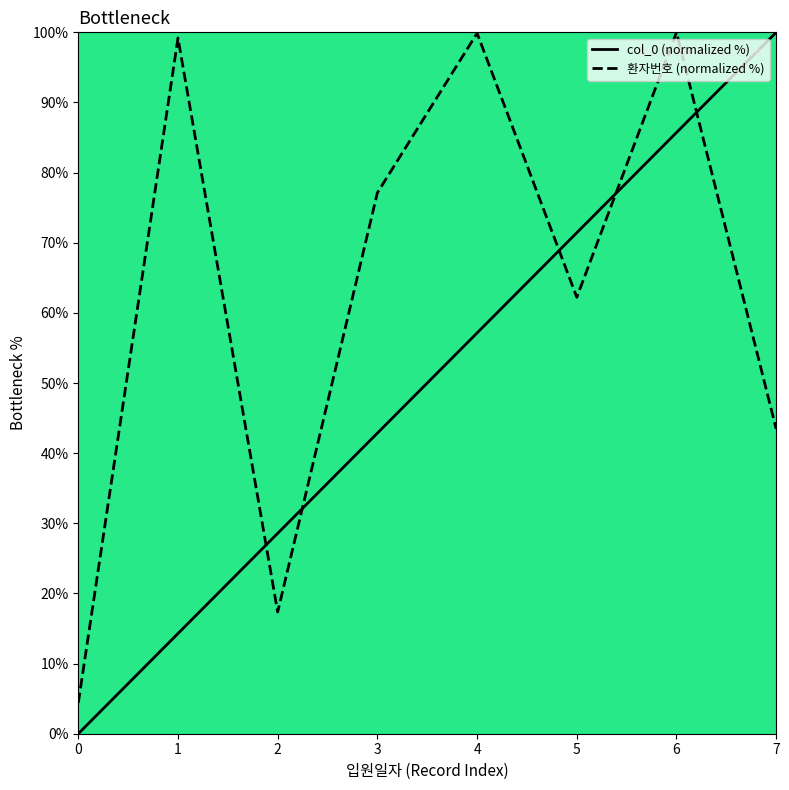

What is the total value across all series at 7?

143.4